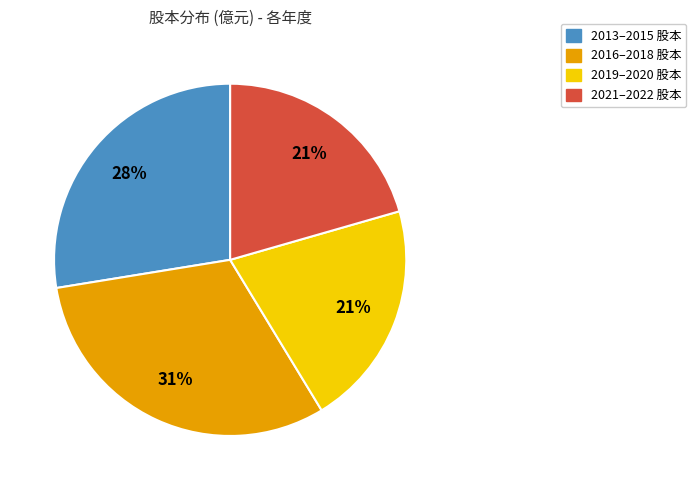

To the nearest percent, what is the average slice percentage?

25%